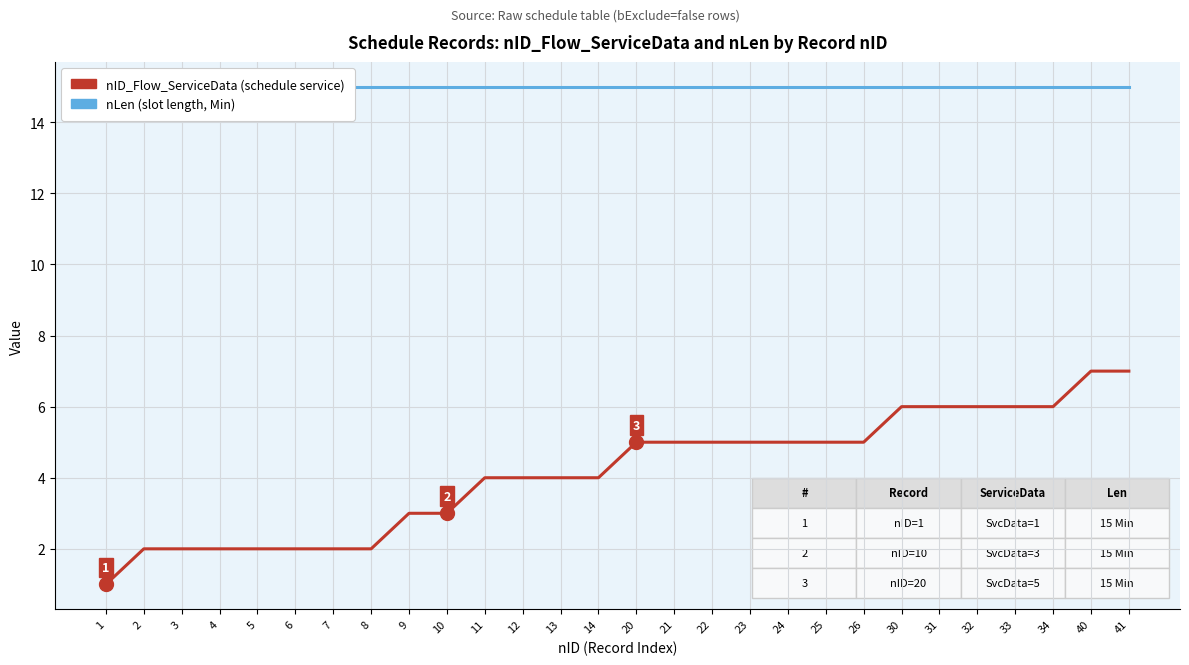

What is the value of the nID_Flow_ServiceData point at the 23rd from the left?

6